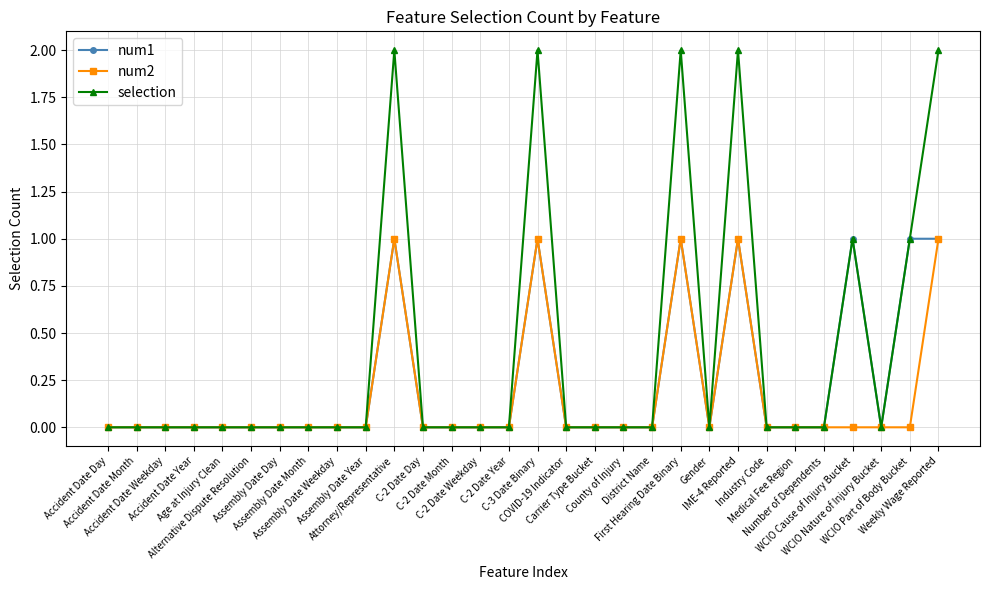

True or false: num1 has a value of 1 at First Hearing Date Binary.

True